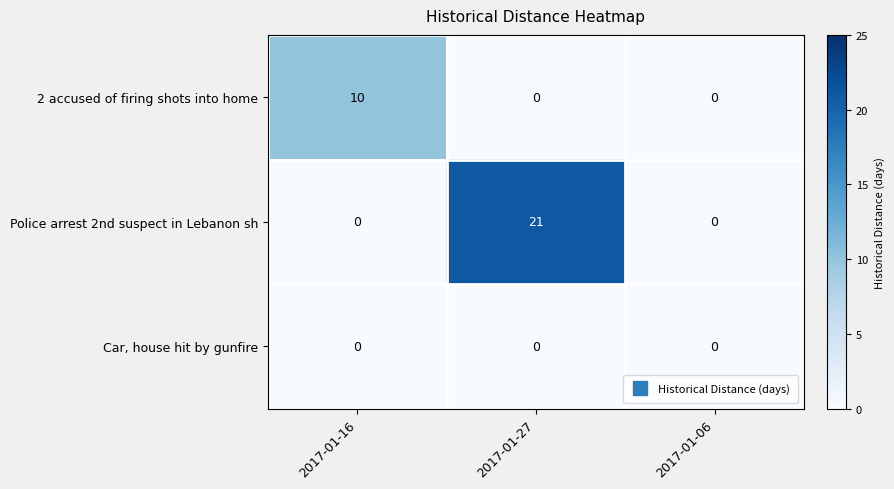

Reading left to right, extract all data points from this chart.

2 accused of firing shots into home: 10	0	0
Police arrest 2nd suspect in Lebanon sh: 0	21	0
Car, house hit by gunfire: 0	0	0